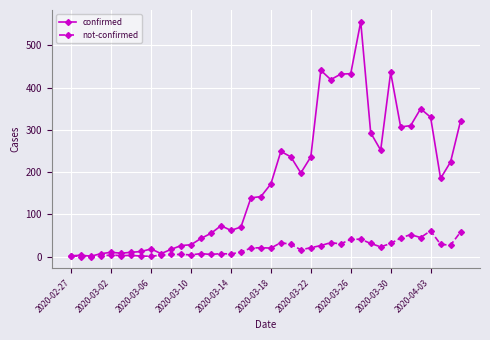

Which series has the largest total across all categories?

confirmed